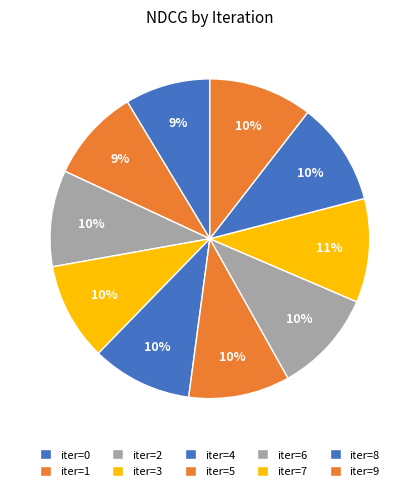

Count the number of slices in the pie.

10